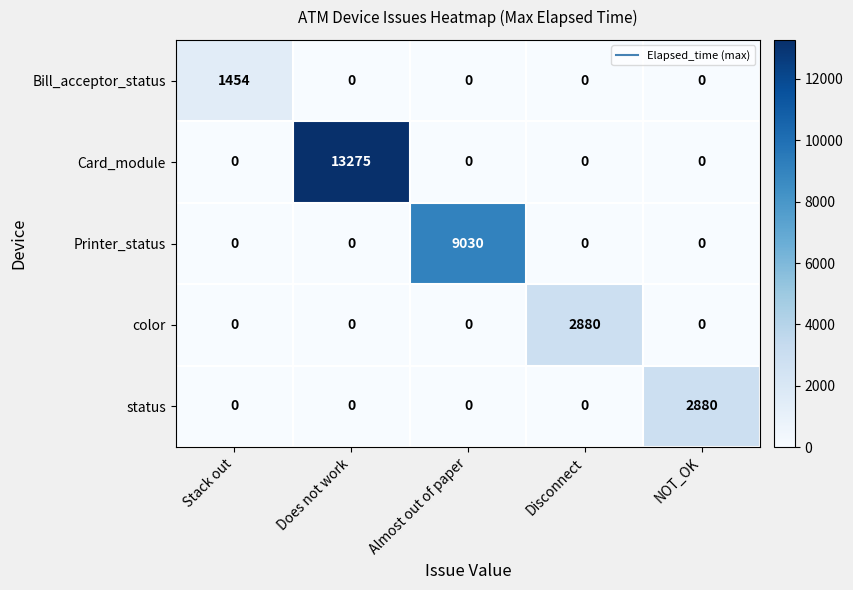

How many distinct data groups are displayed?

5